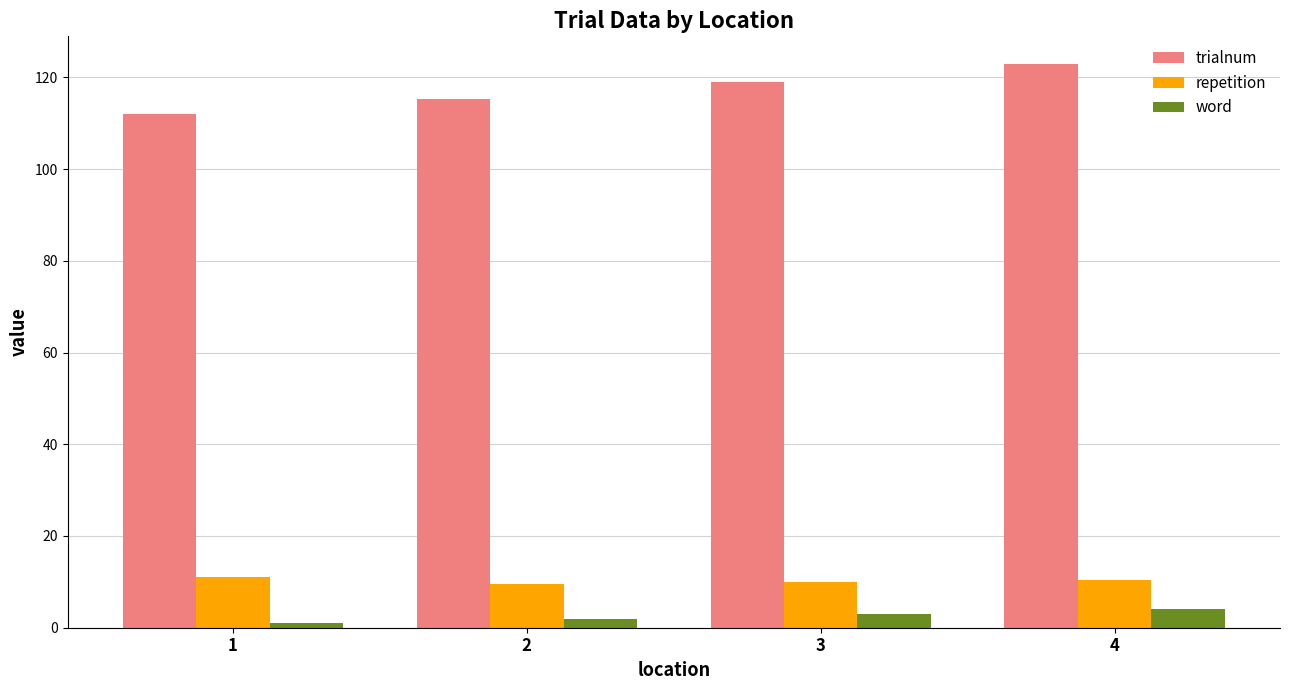

At how many categories does at least one series exceed 50?

4